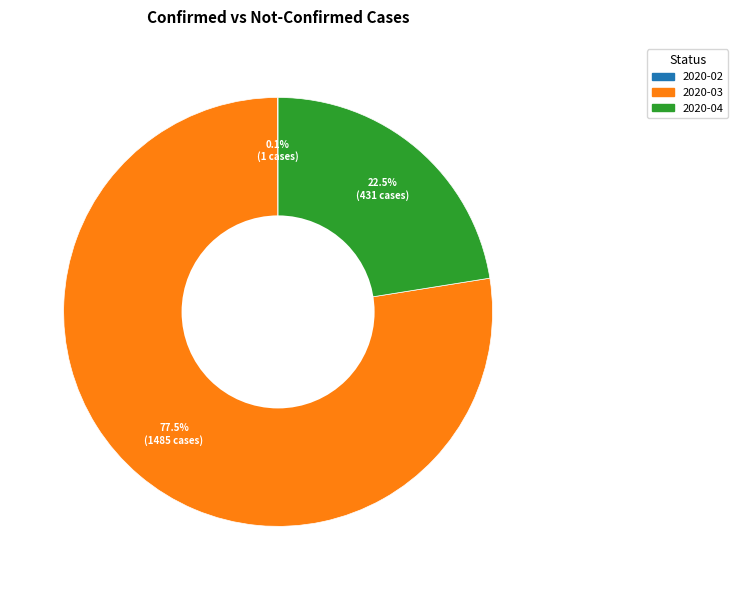

Is there any slice that represents more than half of the pie?

Yes